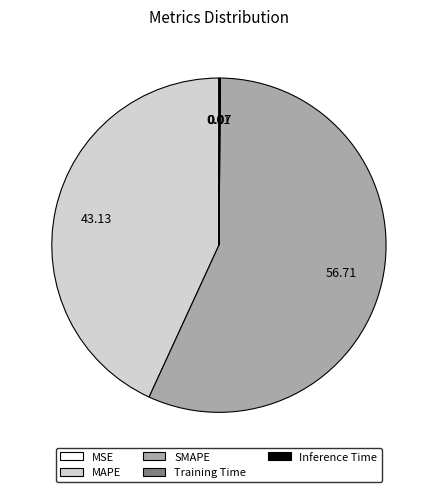

What is the majority slice?

SMAPE